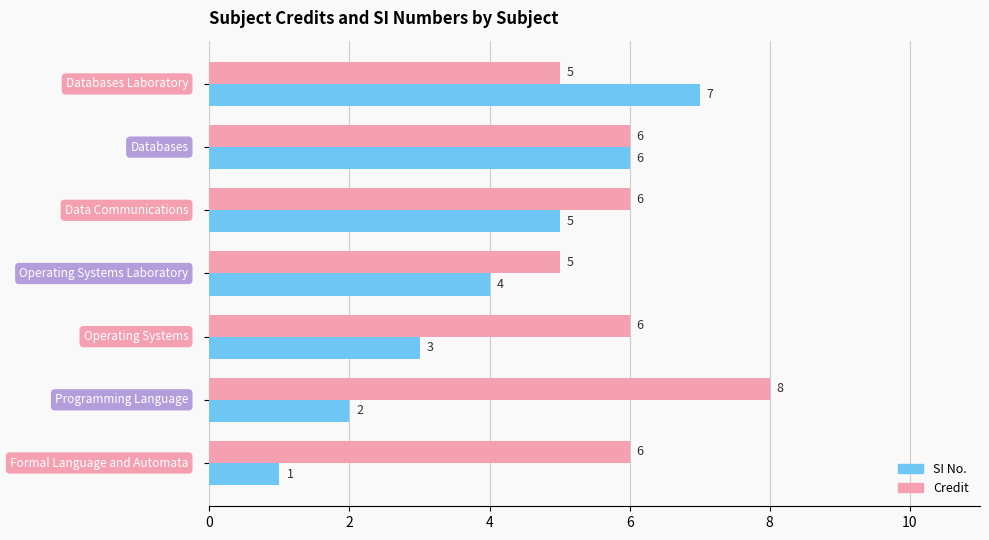

List the series in order of their peak value, highest first.

Credit, SI No.